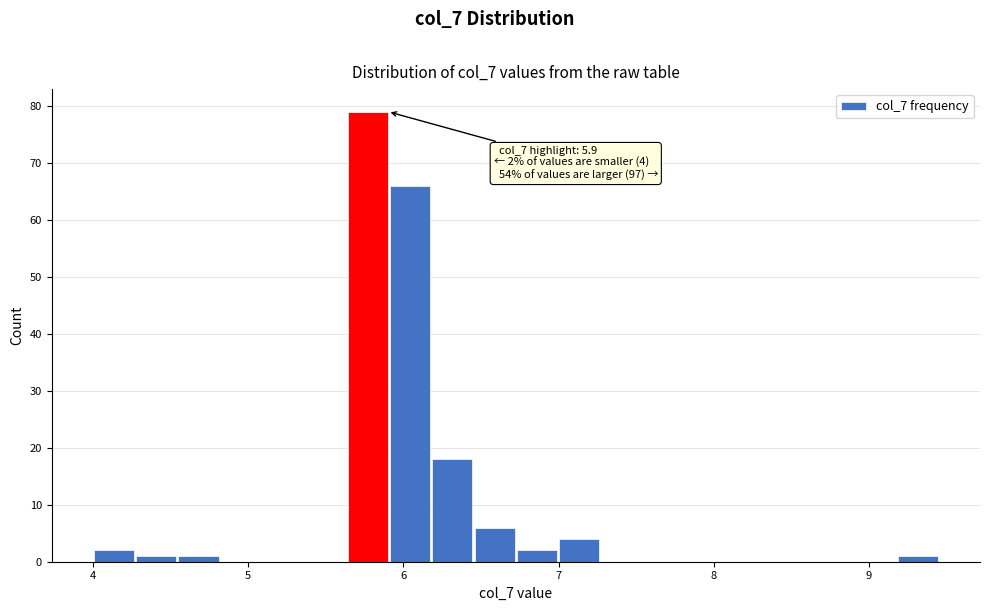

Read against the x-axis, roughly where is the centre of the tallest bar?

5.8